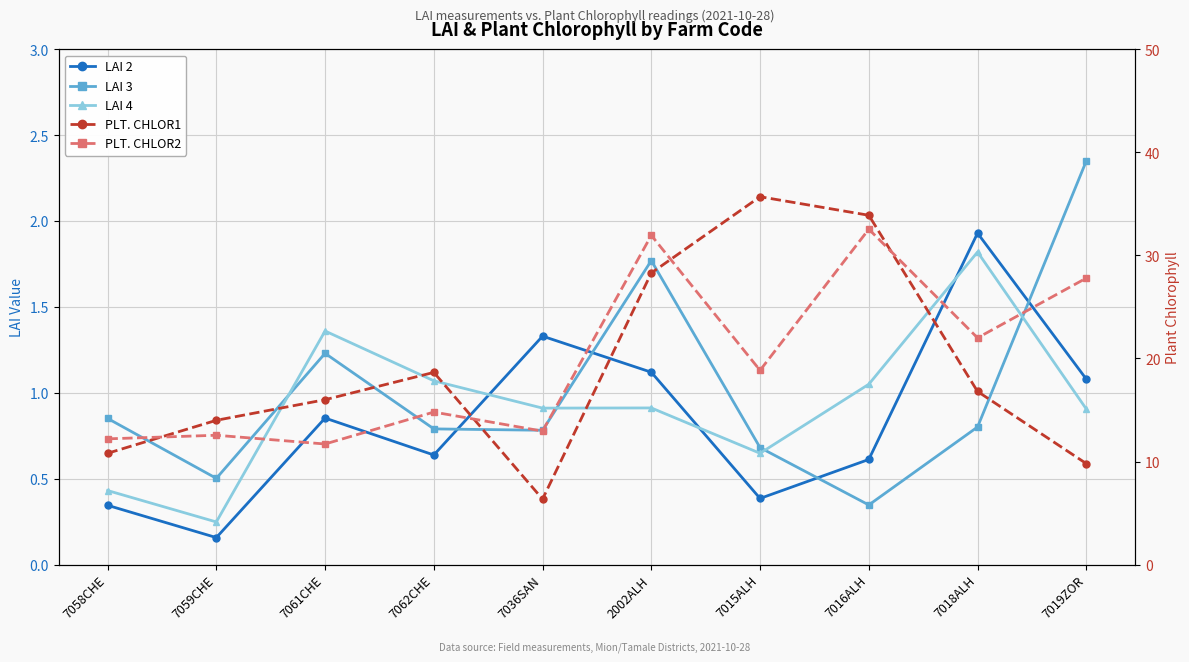

What is the approximate value of LAI 2 at 7061CHE?

0.9